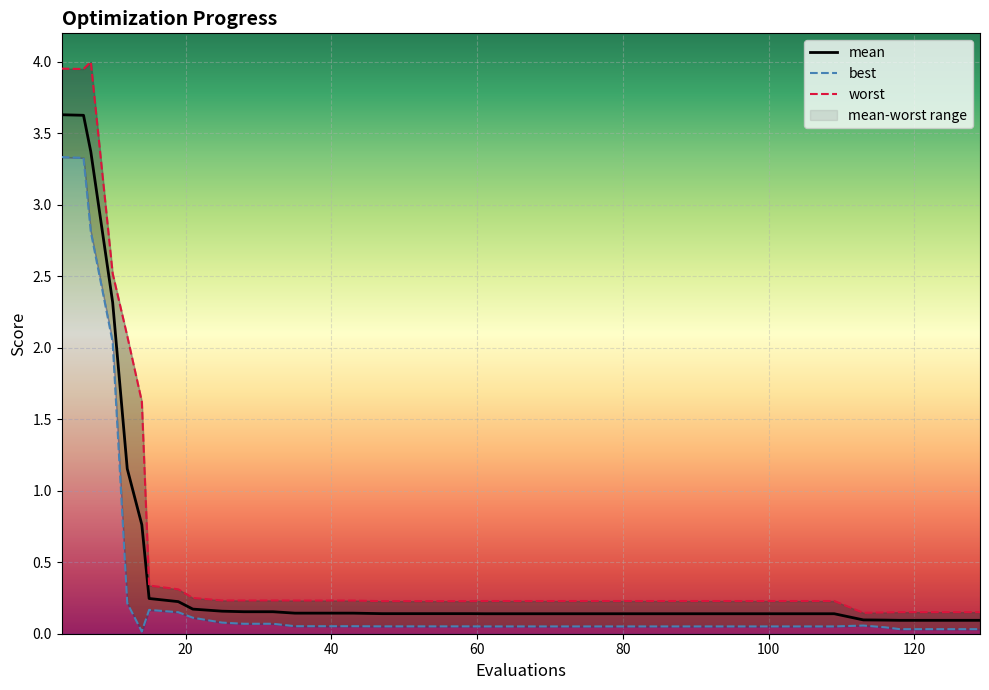

What is the average value of the mean series?

0.5